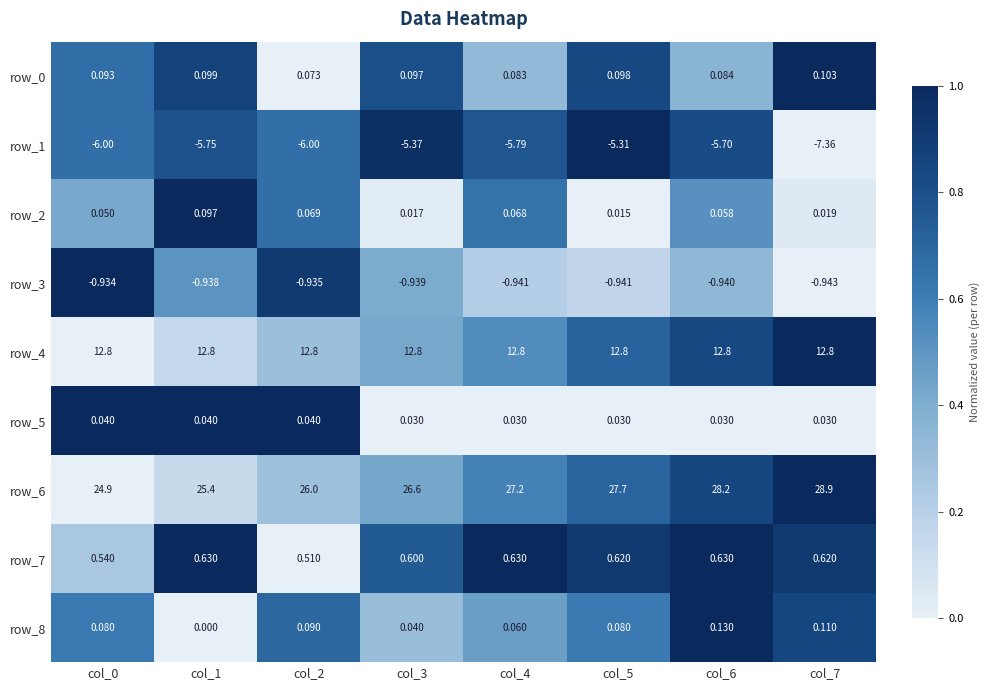

Which series has the largest total across all categories?

row_6